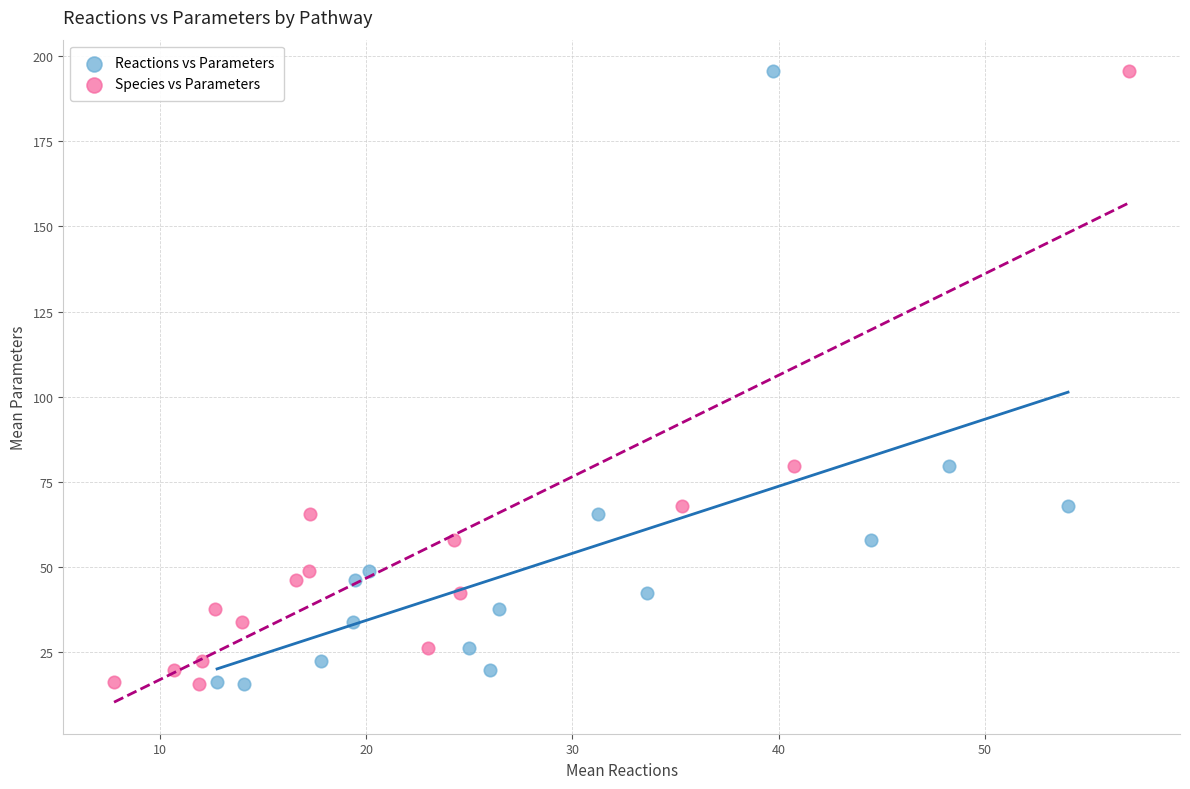

What are all the series names shown in the legend?

Reactions vs Parameters, Species vs Parameters